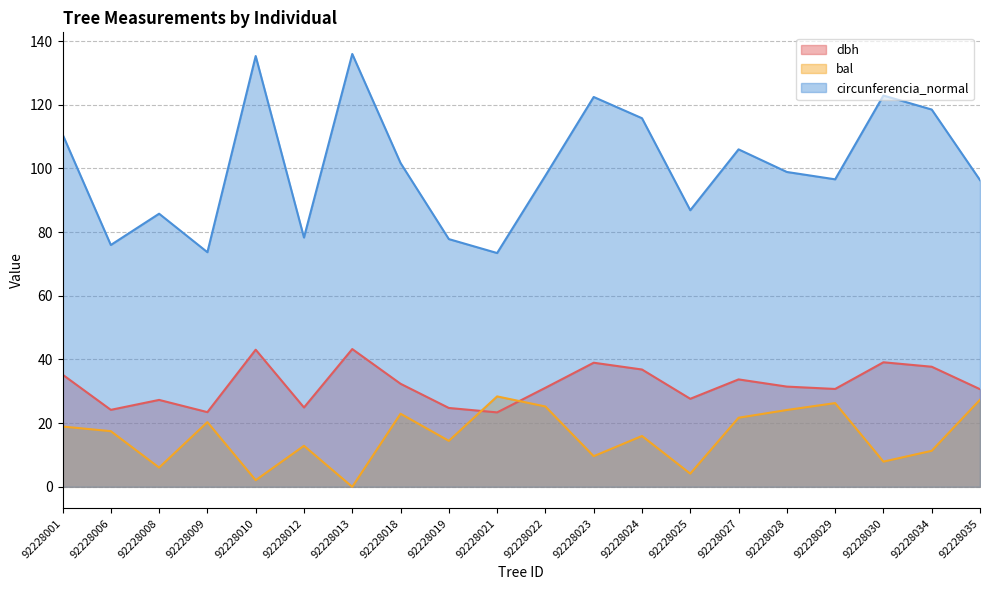

At which label is circunferencia_normal closest to 104?

92228027